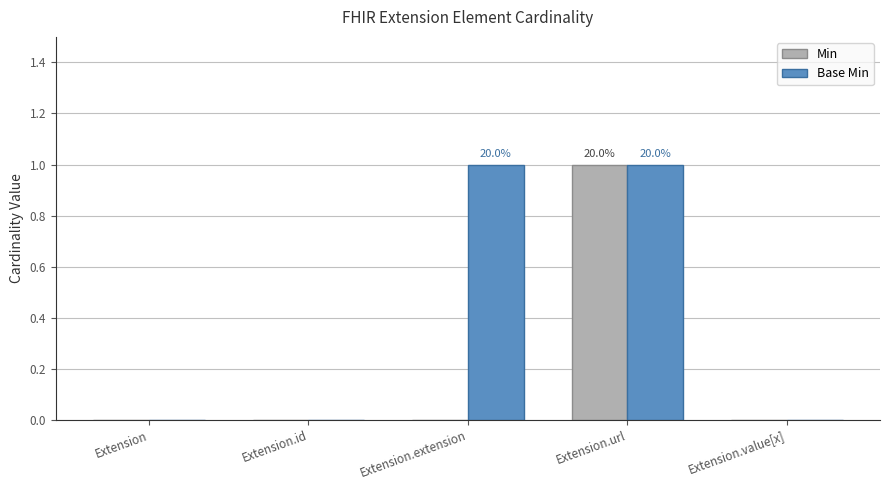

Between Extension.id and Extension.extension, which series saw the biggest shift?

Base Min